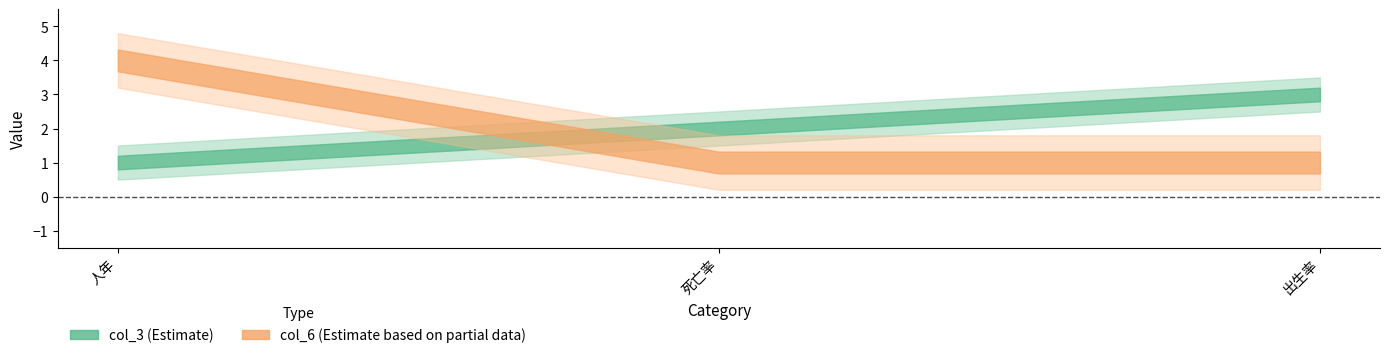

What is the average value of the col_6 series?

2